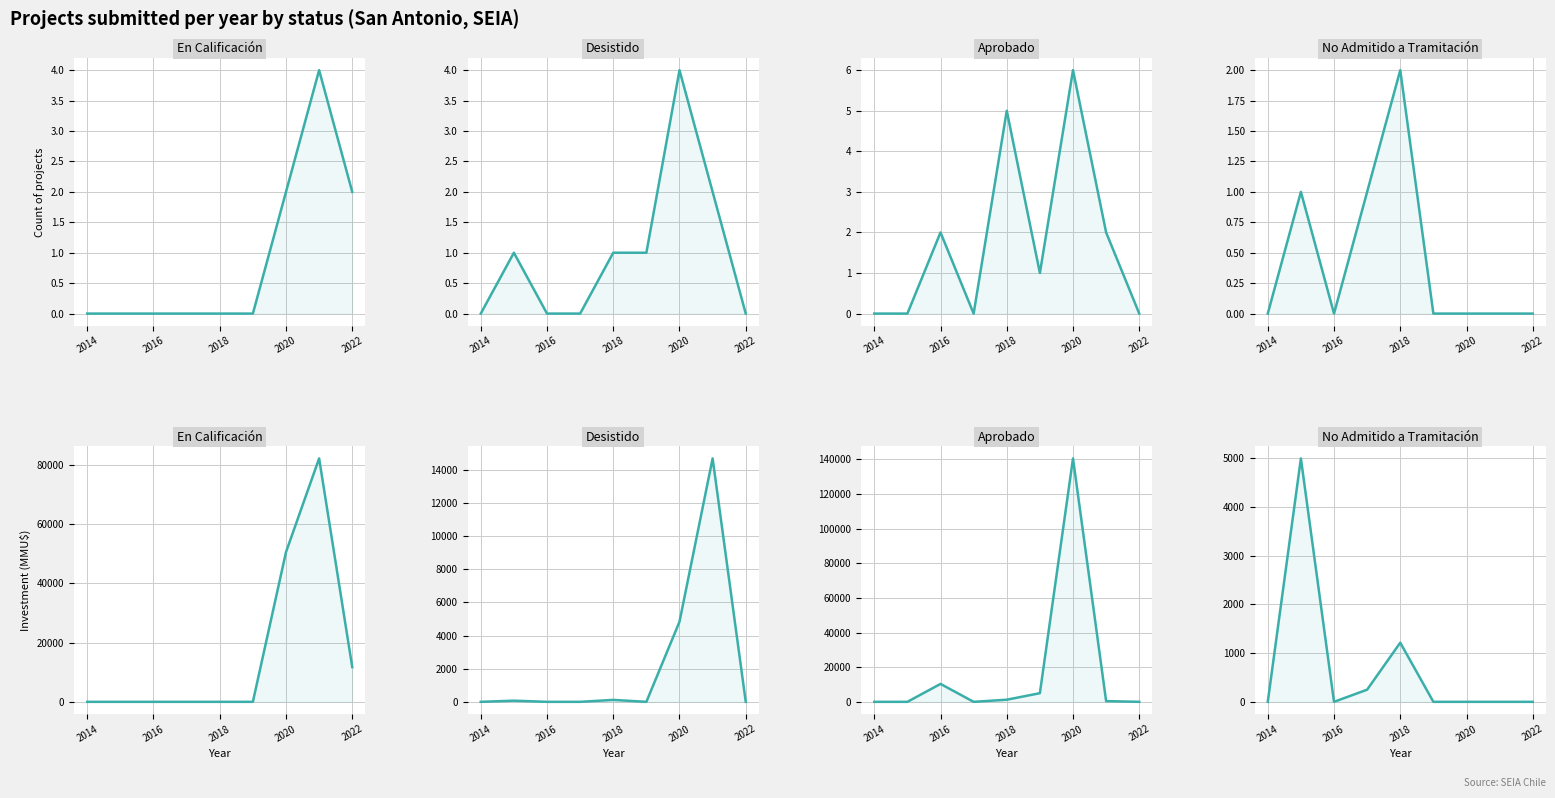

Rank the series by their maximum value, from highest to lowest.

Aprobado, En Calificación, Desistido, No Admitido a Tramitación